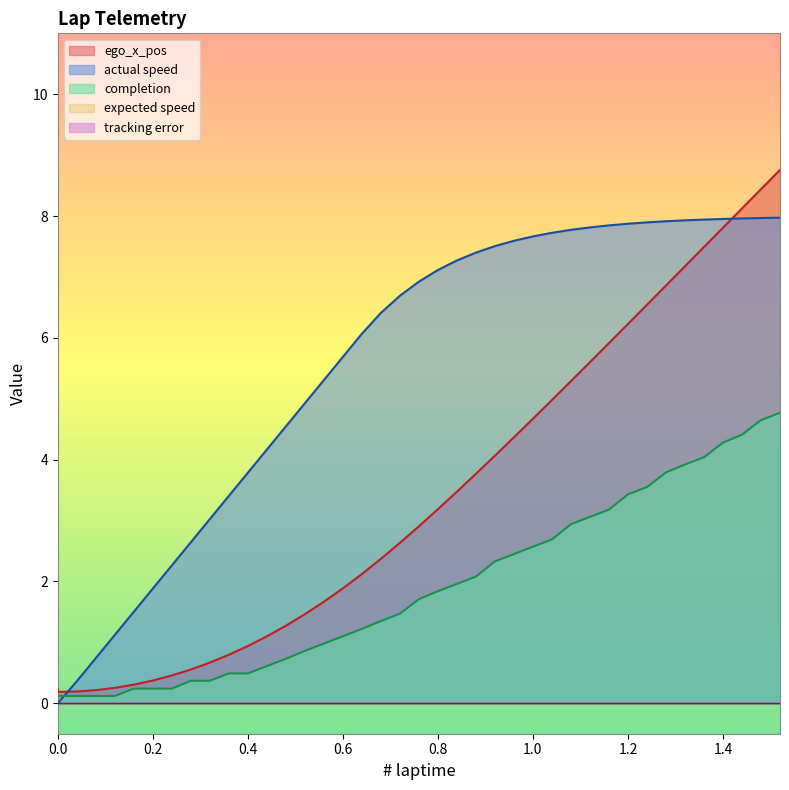

How many series are shown in this chart?

5